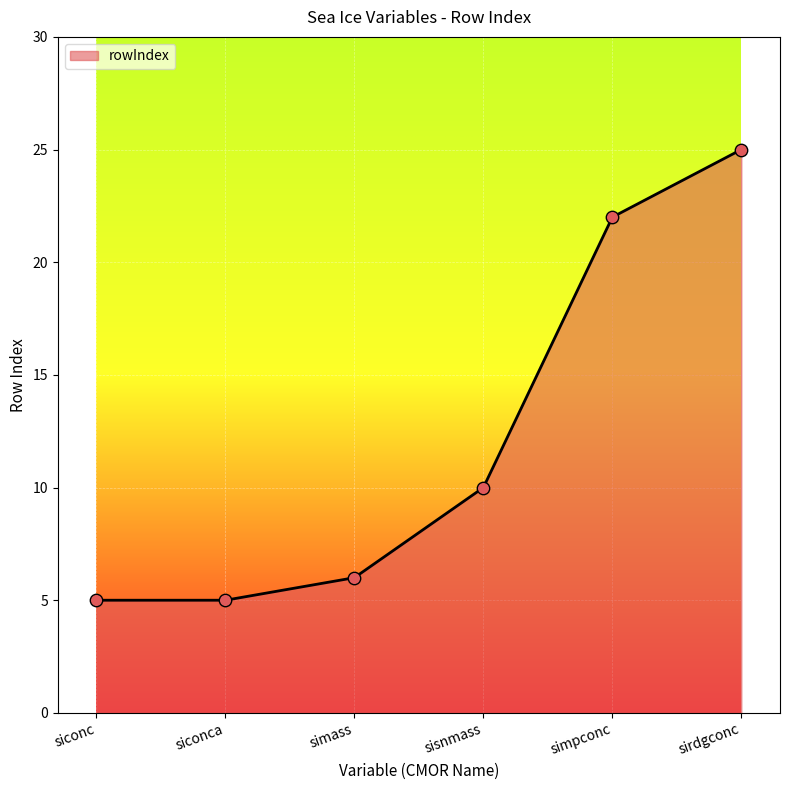

Approximately how many times larger is the value at simpconc compared to sirdgconc?

0.9